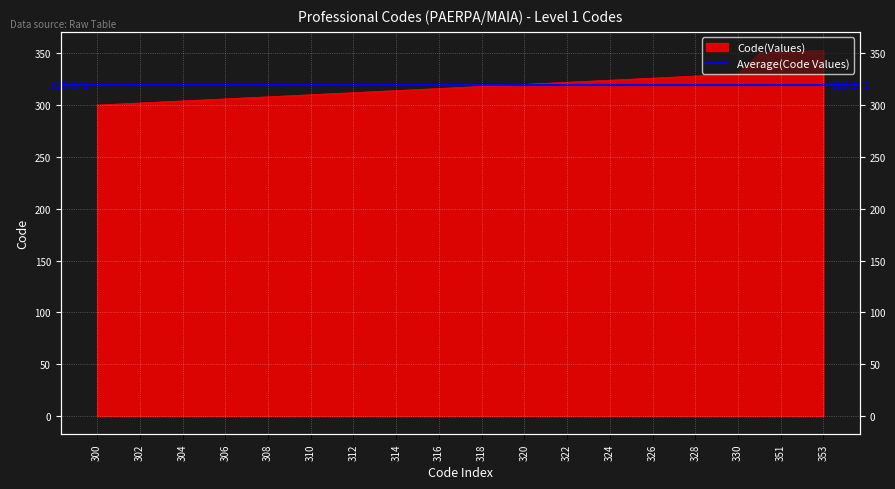

What is the average value?

319